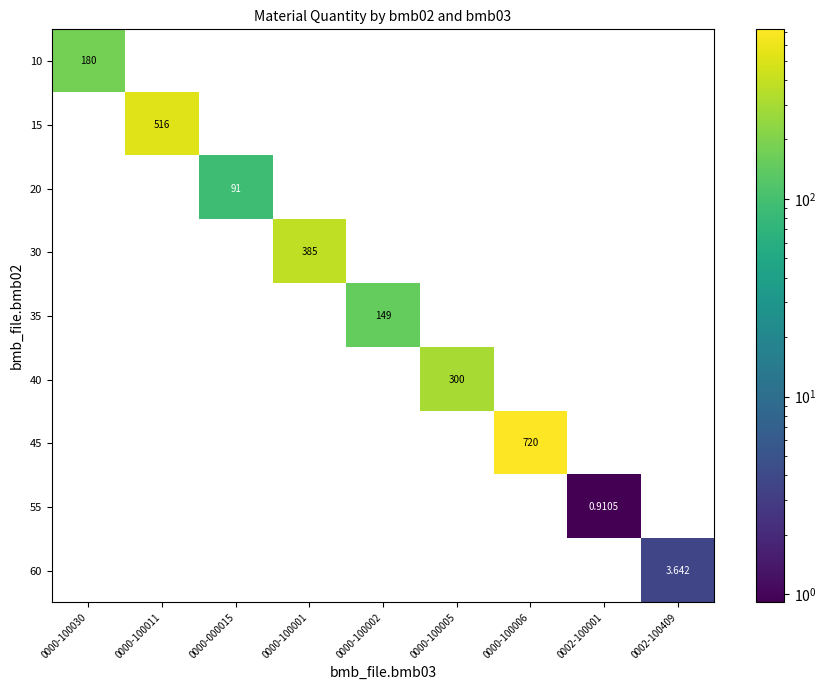

Is the value of 15 at 0000-100030 greater than the value of 40 at 0000-100005?

No